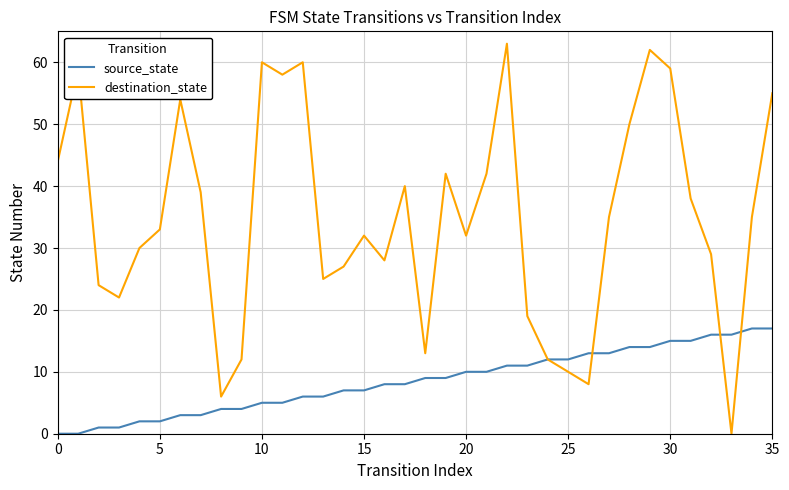

List the series in order of their peak value, highest first.

destination_state, source_state